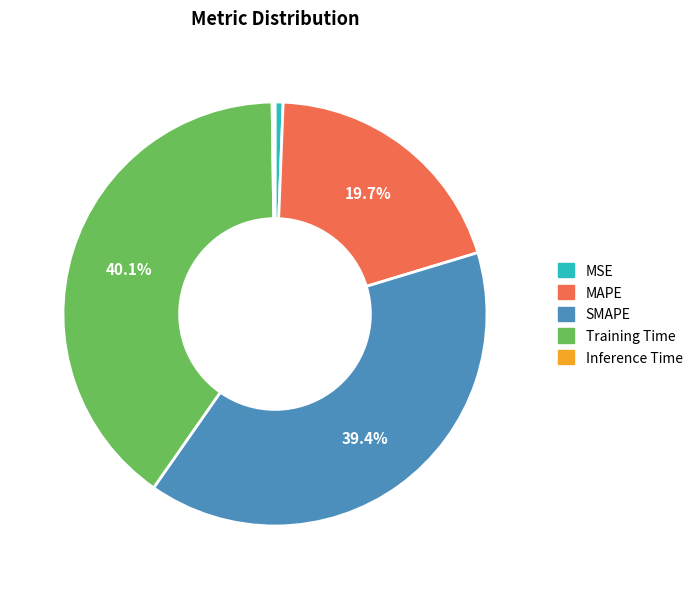

Which has a higher value, Training Time or MAPE?

Training Time